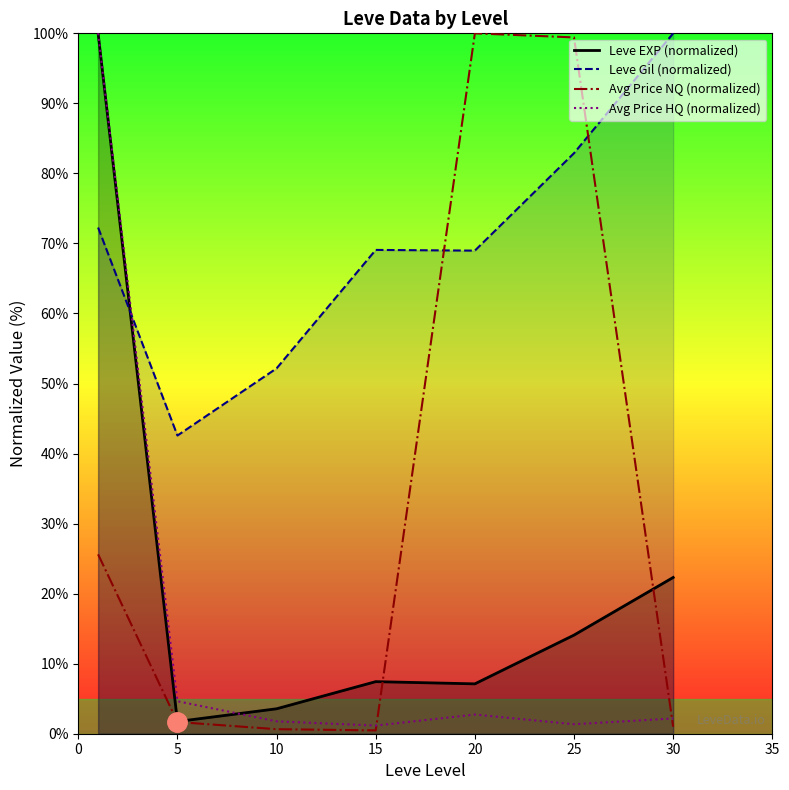

Is the value of Avg Price HQ (normalized) at 30 greater than the value of Avg Price NQ (normalized) at 15?

Yes